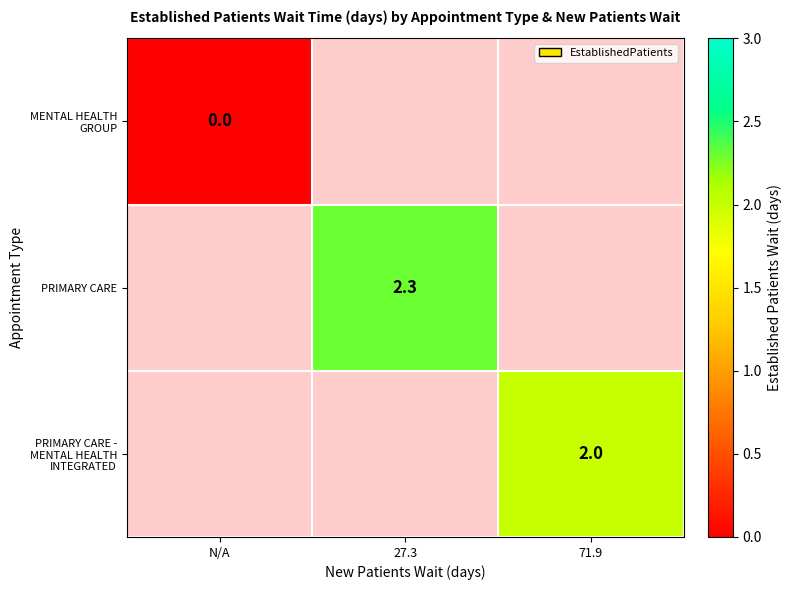

Is the value of PRIMARY CARE at 27.3 greater than the value of MENTAL HEALTH GROUP at N/A?

Yes